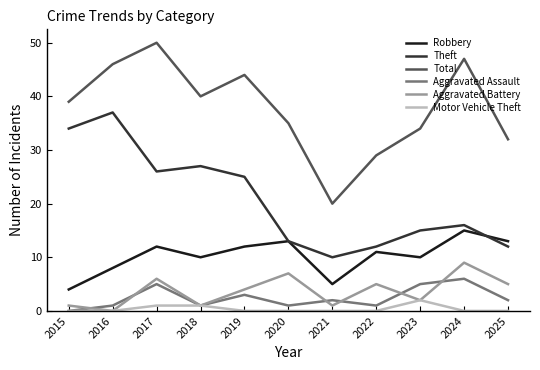

At which category is the sum across all series the highest?

2017